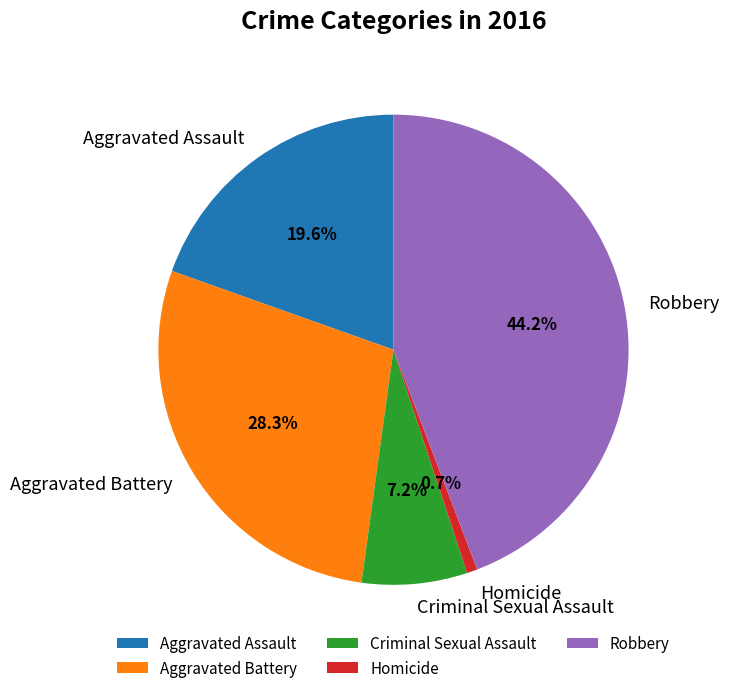

The Aggravated Battery slice represents 28% of the pie. True or false?

True